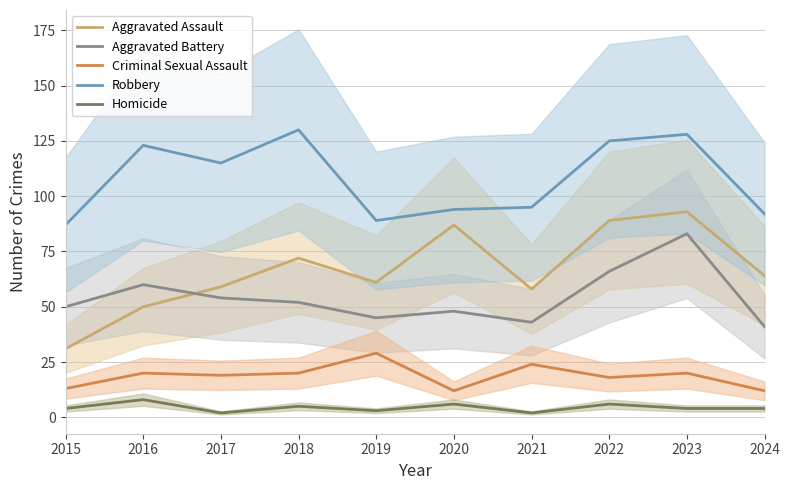

What is the maximum value shown in the chart?

130